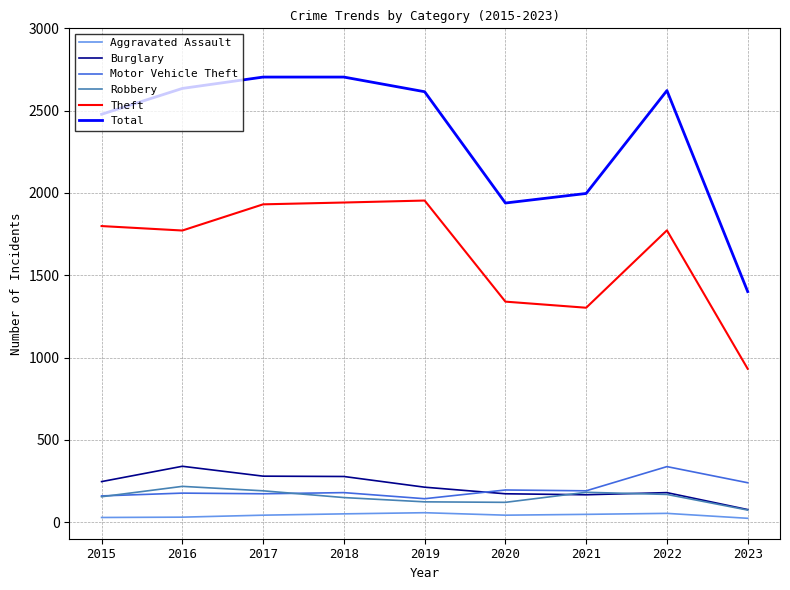

How many times do Burglary and Motor Vehicle Theft cross each other?

1